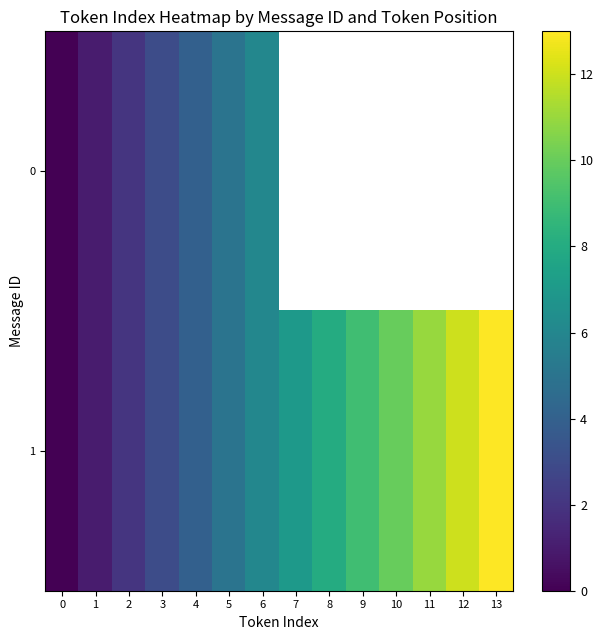

Where does the 1 series first go above 7?

8